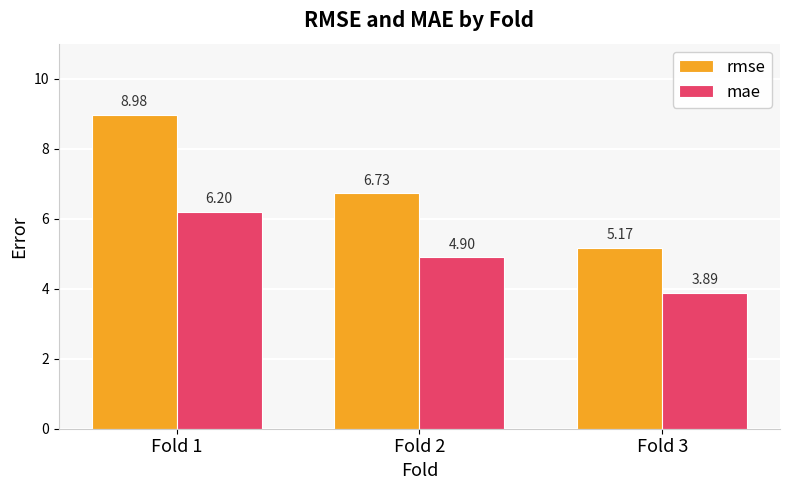

At which label does rmse reach its minimum?

Fold 3